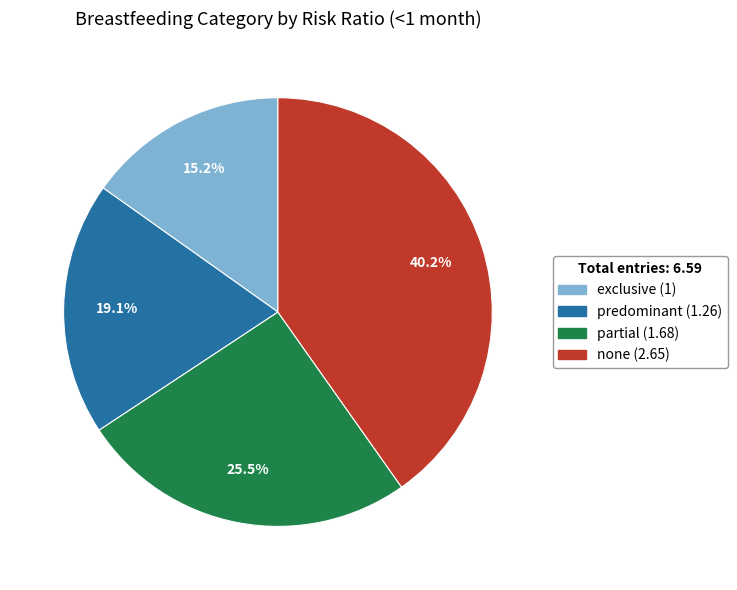

What percentage do partial and predominant together represent?

44.6%